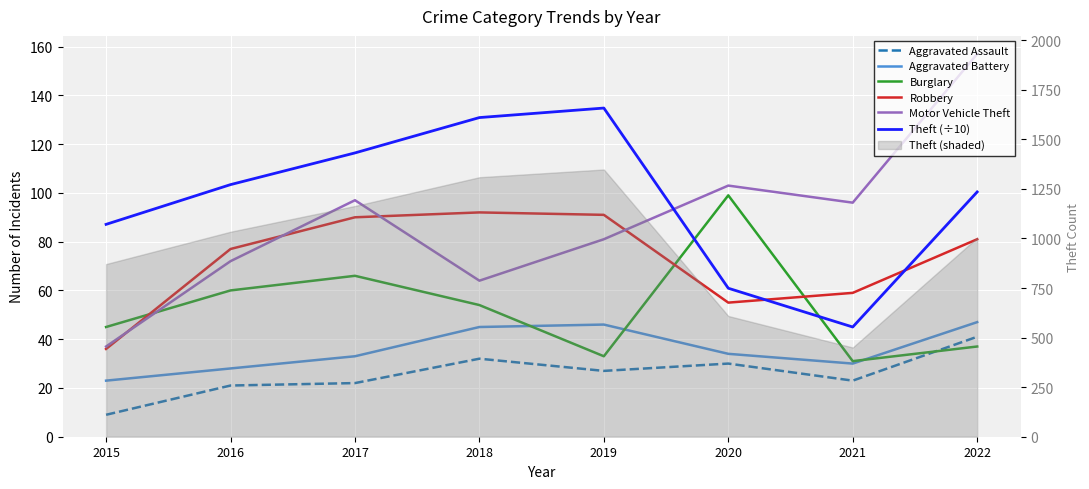

List the labels in order of Robbery value, largest first.

2018, 2019, 2017, 2022, 2016, 2021, 2020, 2015